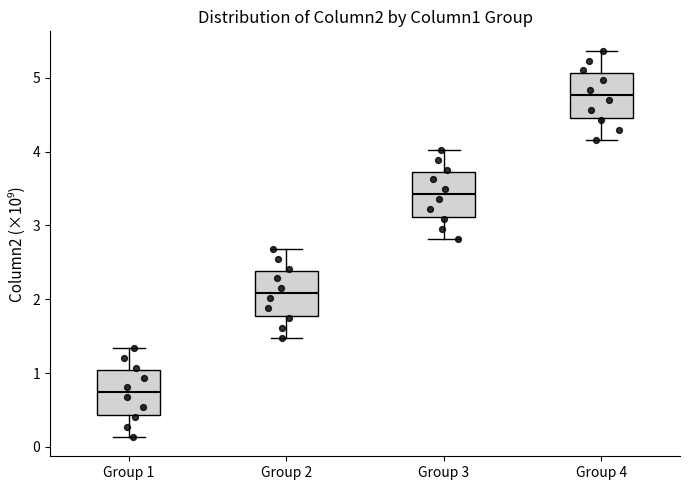

Reading left to right, read every box against the y-axis: the position of its median line, the range the box covers, and the ends of its whiskers. The values are not printed on the chart, so give them approximately, as read against the axis.

Group 1: median 0.7, box 0.4 to 1.0, whiskers 0.1 to 1.3
Group 2: median 2.1, box 1.8 to 2.4, whiskers 1.5 to 2.7
Group 3: median 3.4, box 3.1 to 3.7, whiskers 2.8 to 4.0
Group 4: median 4.8, box 4.5 to 5.1, whiskers 4.2 to 5.4